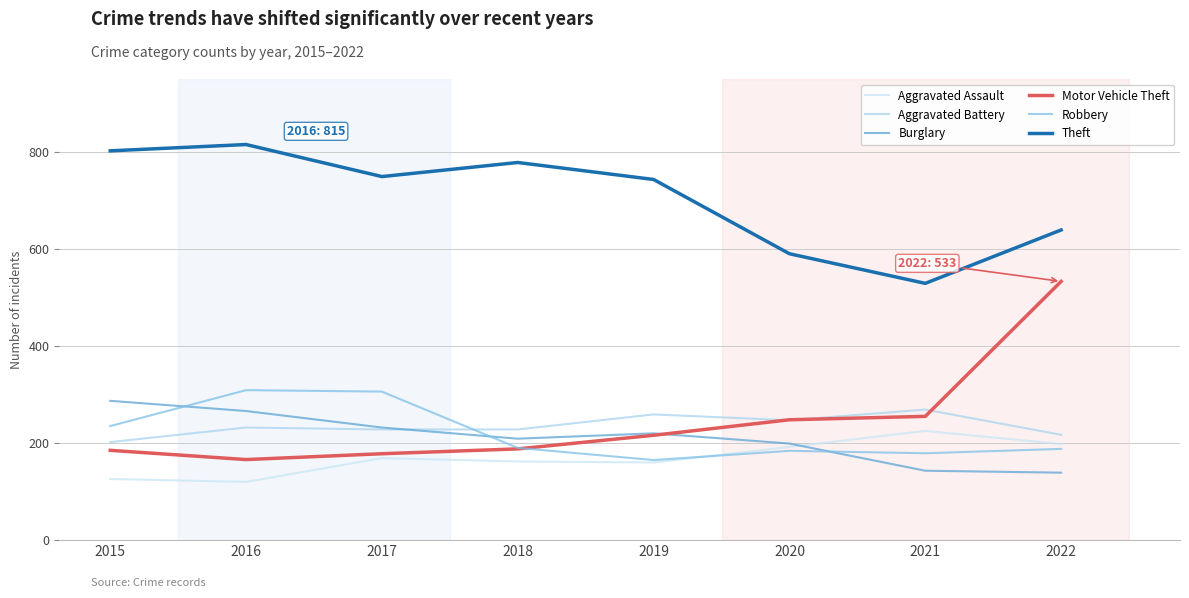

What is the spread (max minus min) of values at 2016?

695